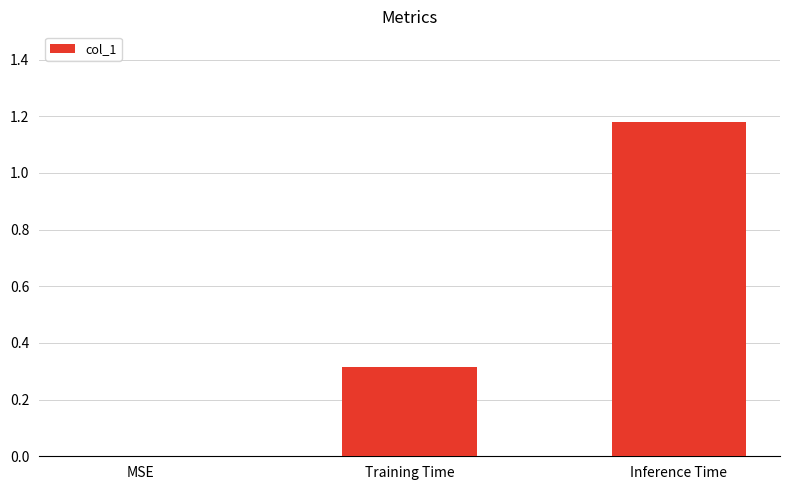

The chart shows a value of 0.2 at Training Time. True or false?

False